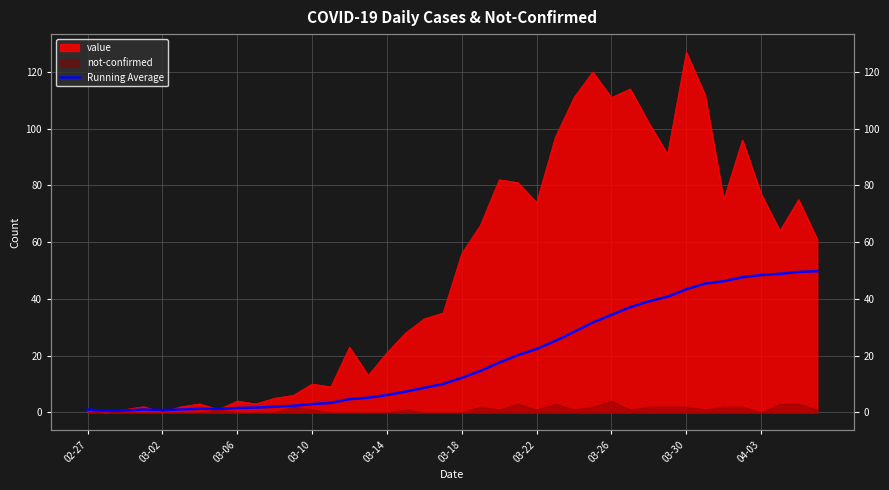

Is it true that the value at 25 is 35.9?

False